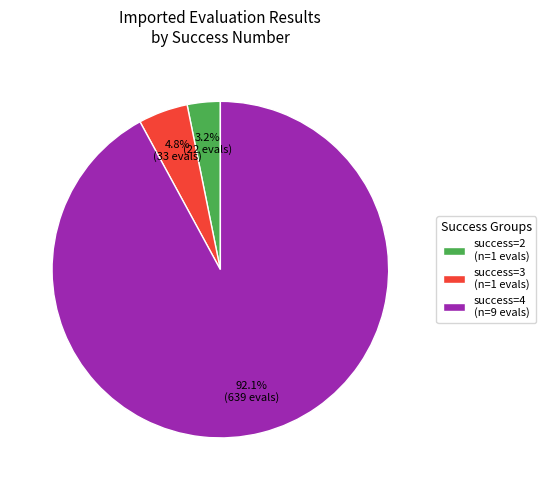

Between success=3 (n=1 evals) and success=4 (n=9 evals), which is larger?

success=4 (n=9 evals)